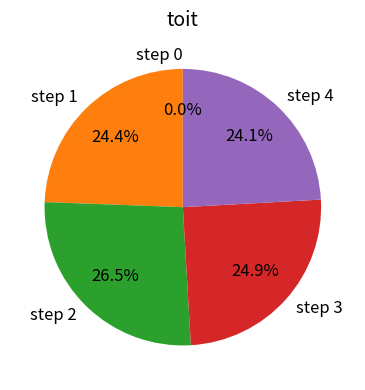

How many segments does this pie chart have?

5